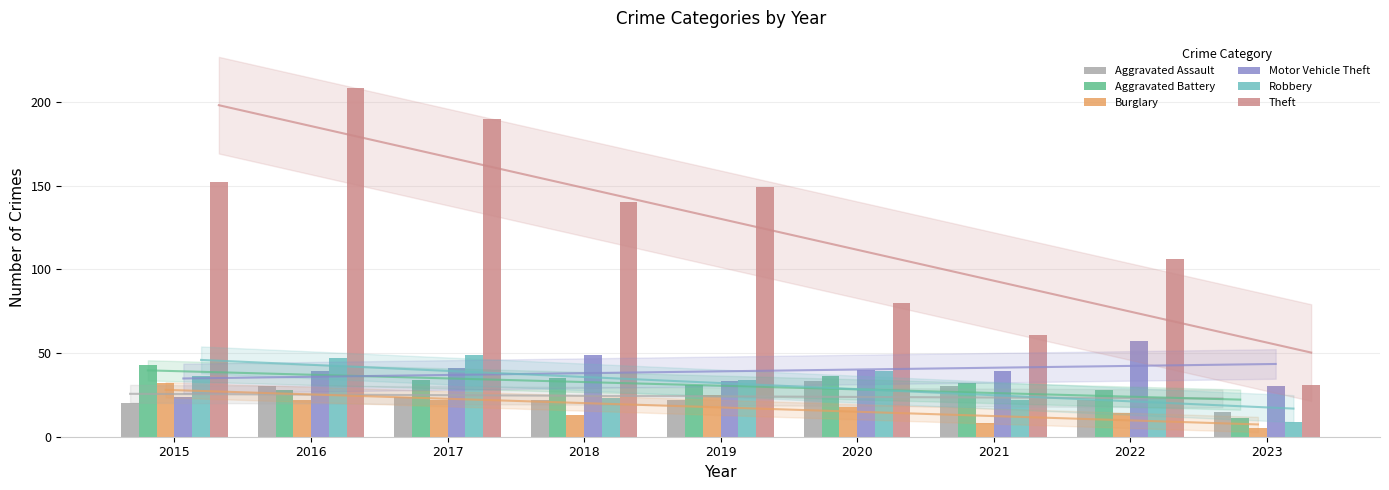

Which has a higher value, 2022 or 2016?

2016